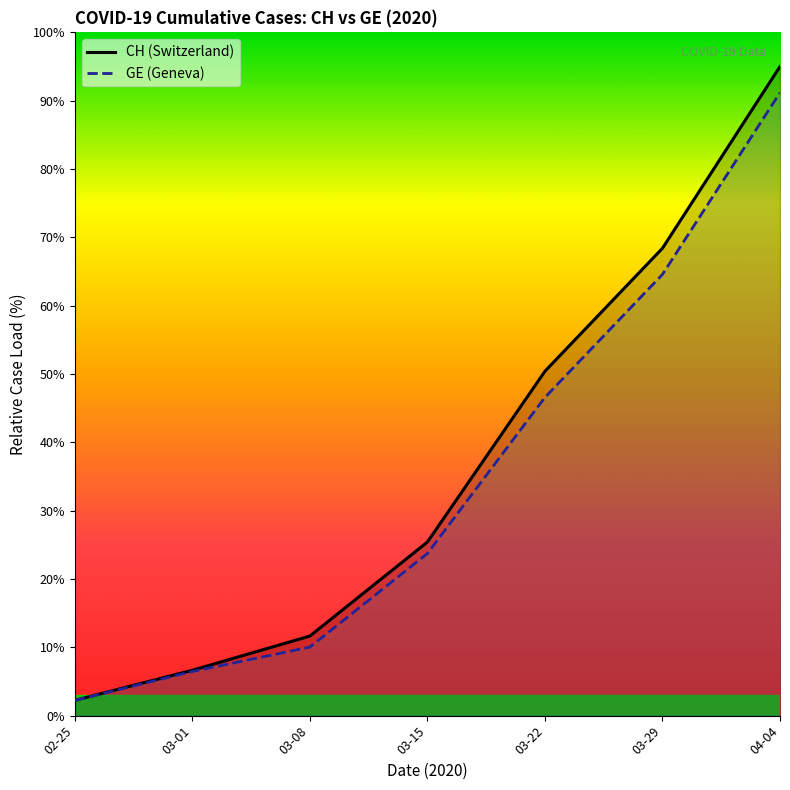

True or false: CH (Switzerland) and GE (Geneva) cross at least once.

False